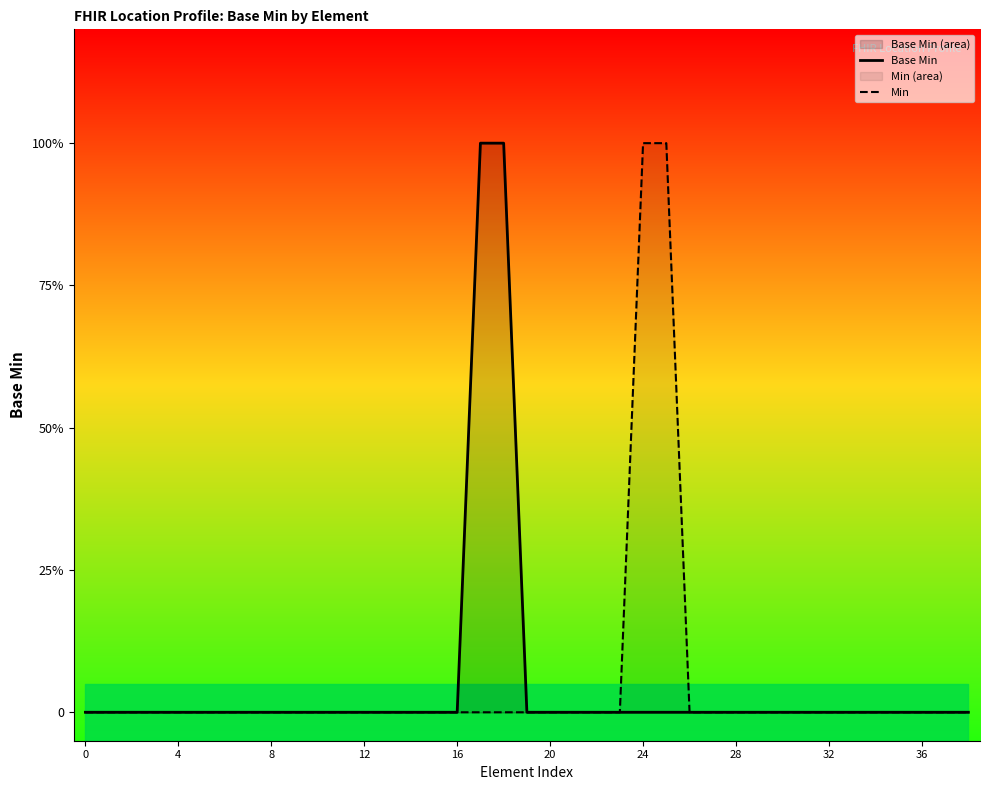

Which series changed the most between 19 and 20?

Base Min